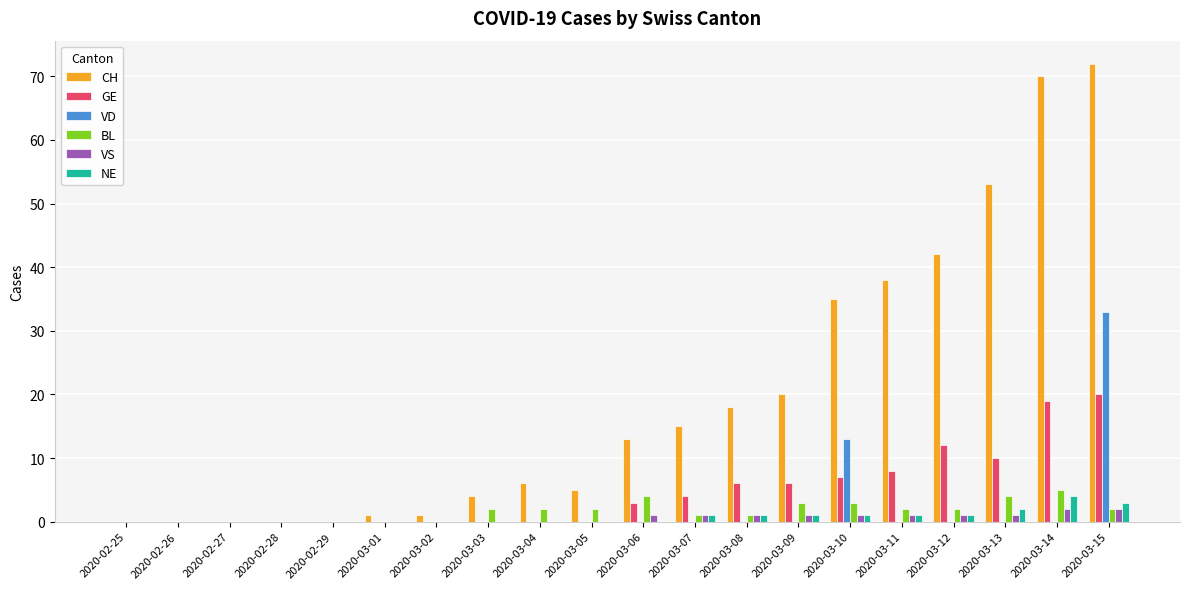

Count the number of data series in this chart.

6